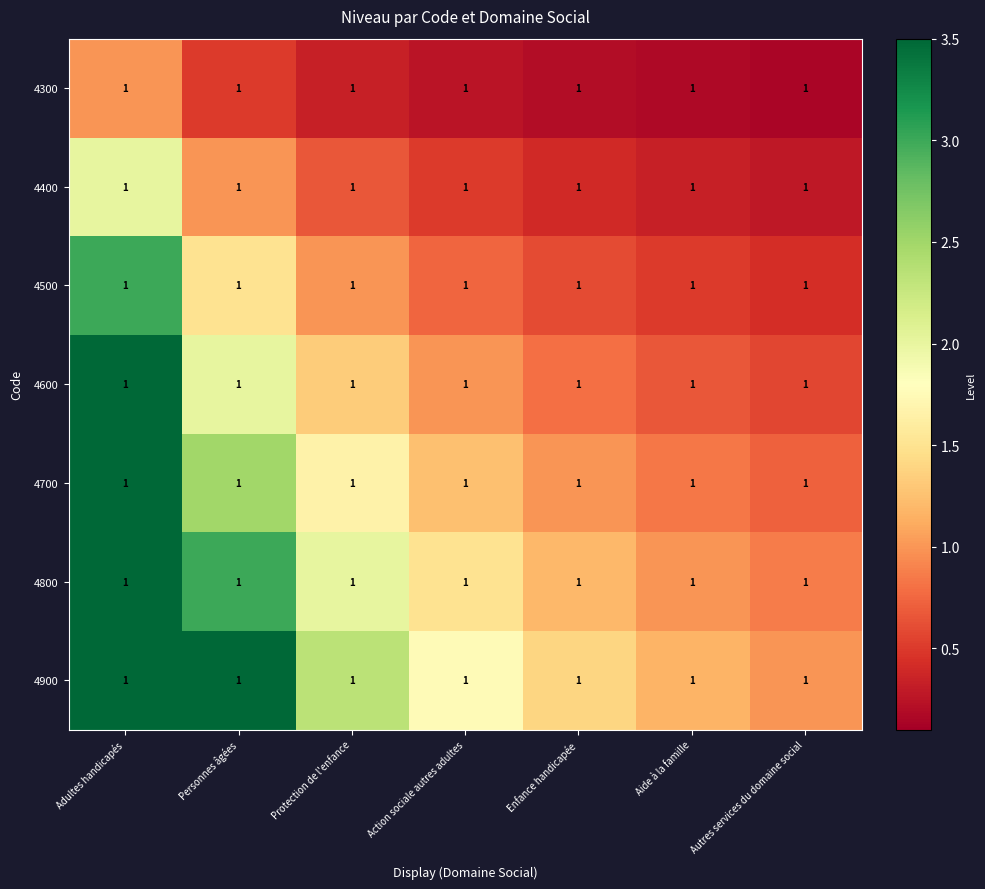

Rank the categories by 4500 value from highest to lowest.

Adultes handicapés, Personnes âgées, Protection de l'enfance, Action sociale autres adultes, Enfance handicapée, Aide à la famille, Autres services du domaine social